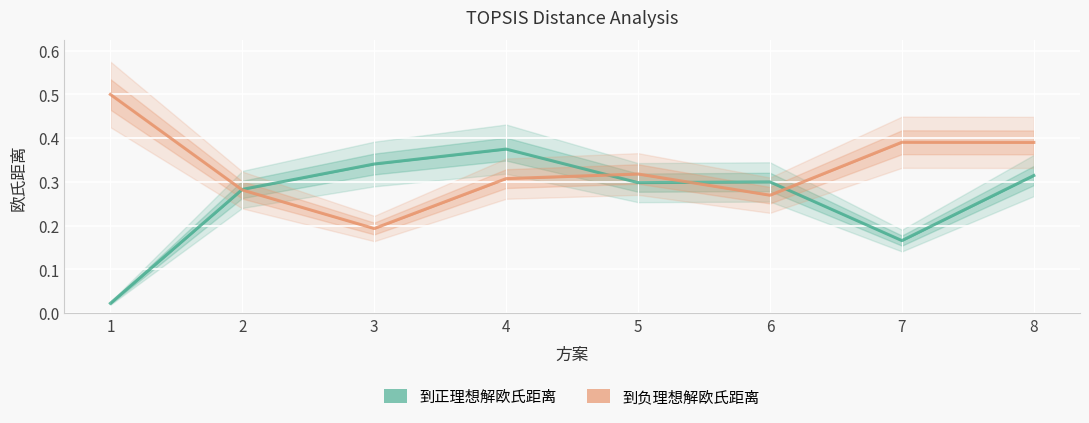

What is the difference between the maximum and minimum values in the 到正理想解欧氏距离 series?

0.4